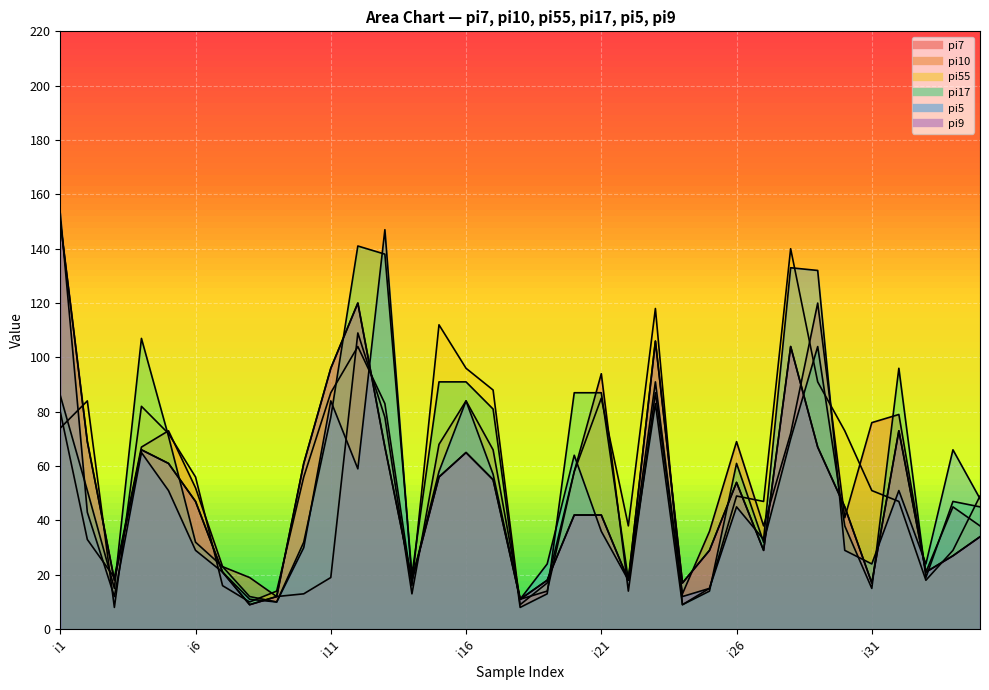

The pi55 series shows 142 at i17. True or false?

False